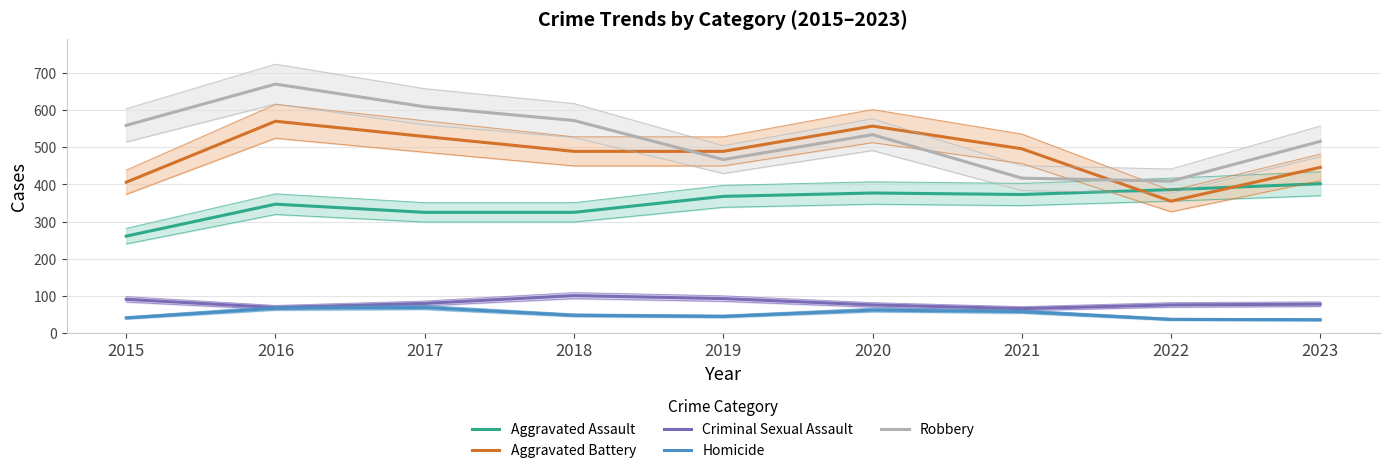

What are all the series names shown in the legend?

Aggravated Assault, Aggravated Battery, Criminal Sexual Assault, Homicide, Robbery